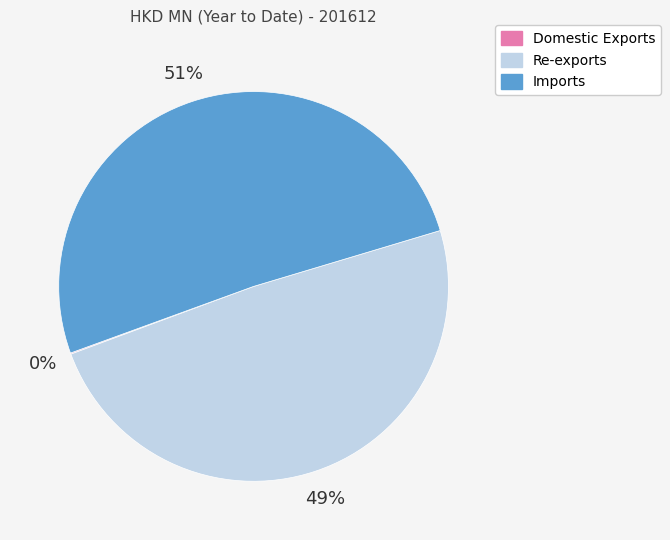

Combined, do Re-exports and Imports account for over 50%?

Yes